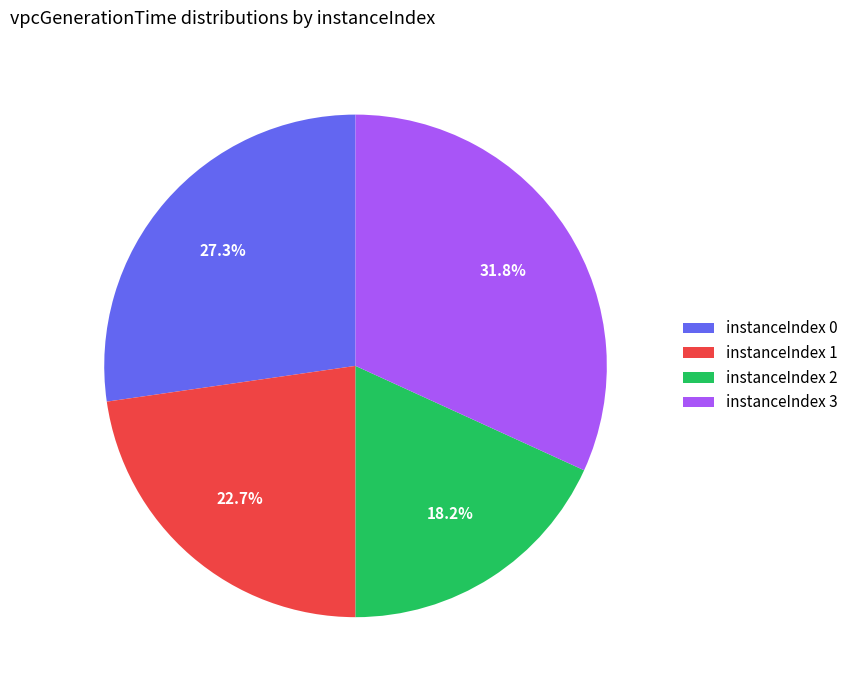

To the nearest percent, what is the difference between the largest and smallest slice percentages?

14%